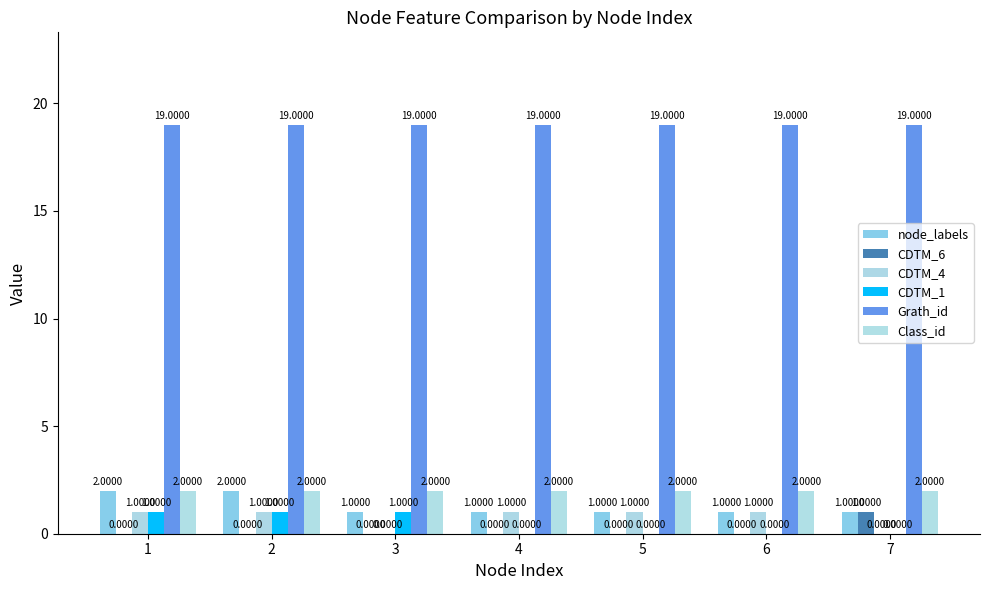

Is the value of node_labels at 3 greater than the value of CDTM_6 at 2?

Yes